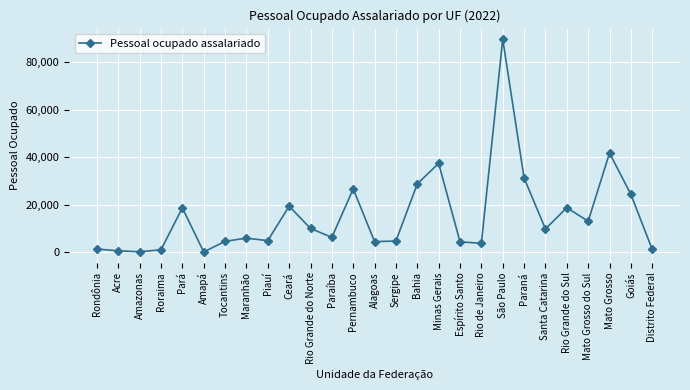

Approximately how many times larger is the value at Sergipe compared to Alagoas?

1.1